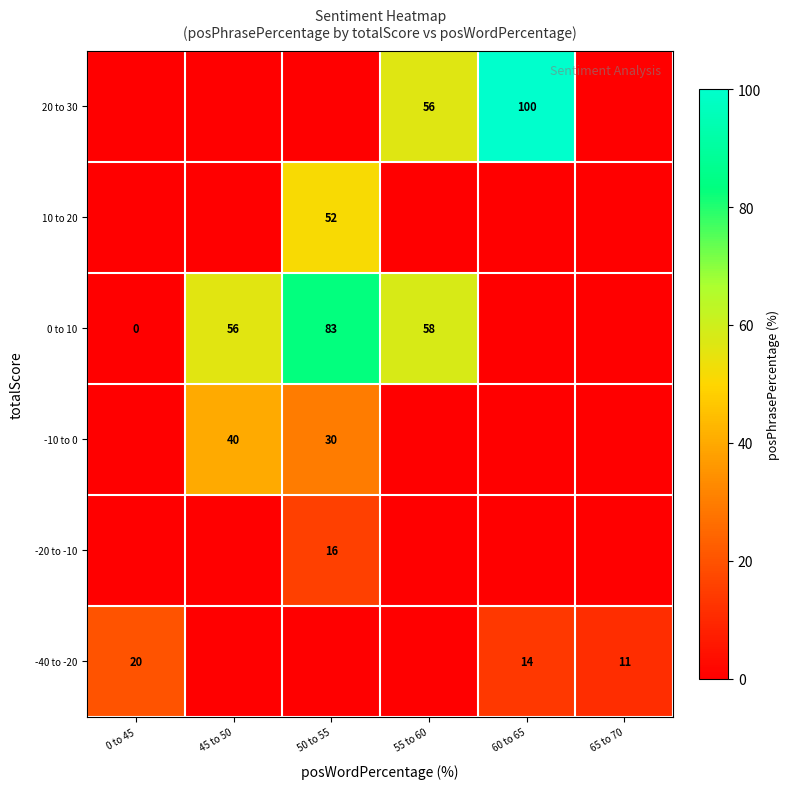

True or false: -20 to -10 has a value of 16 at 50 to 55.

True